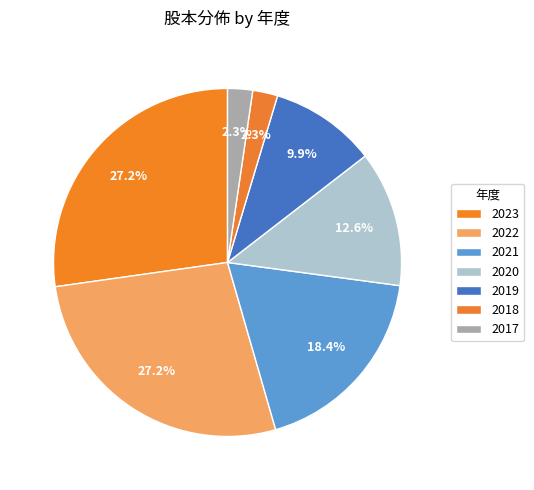

Is there a majority slice in this chart?

No